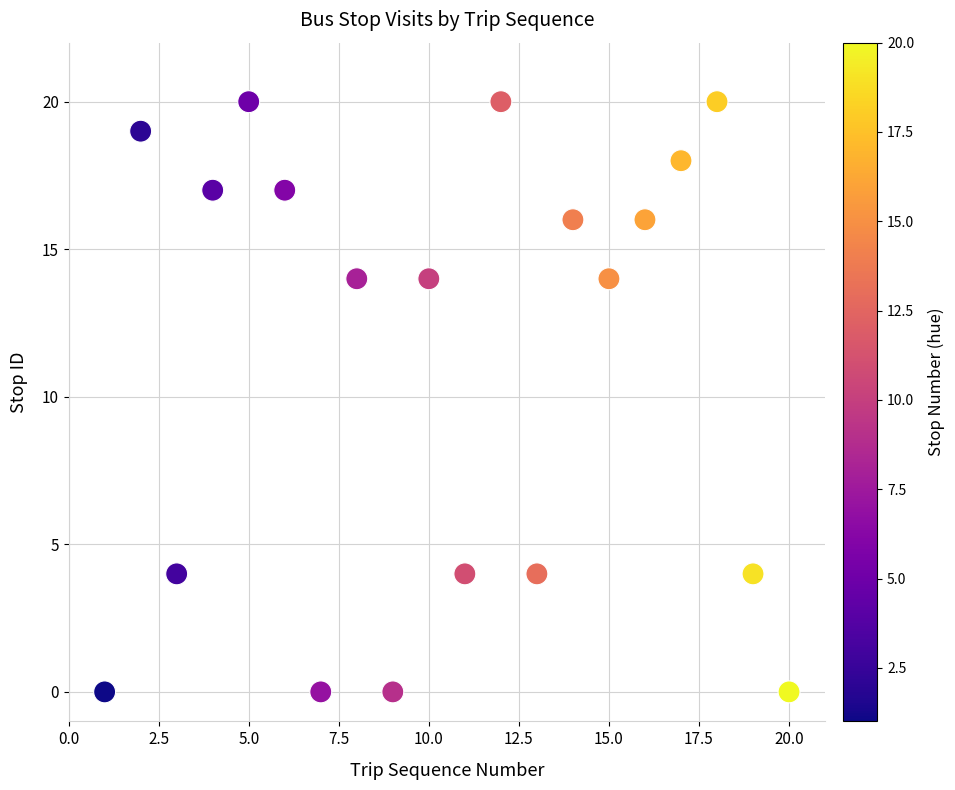

What is the range of Y values (max minus min)?

20